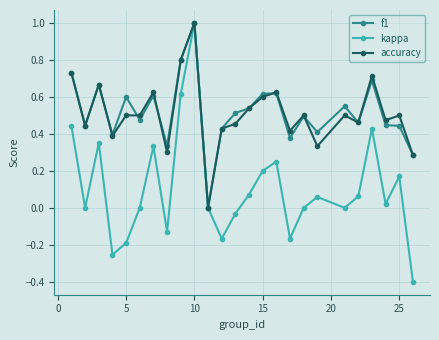

Which series has the widest spread of values?

kappa